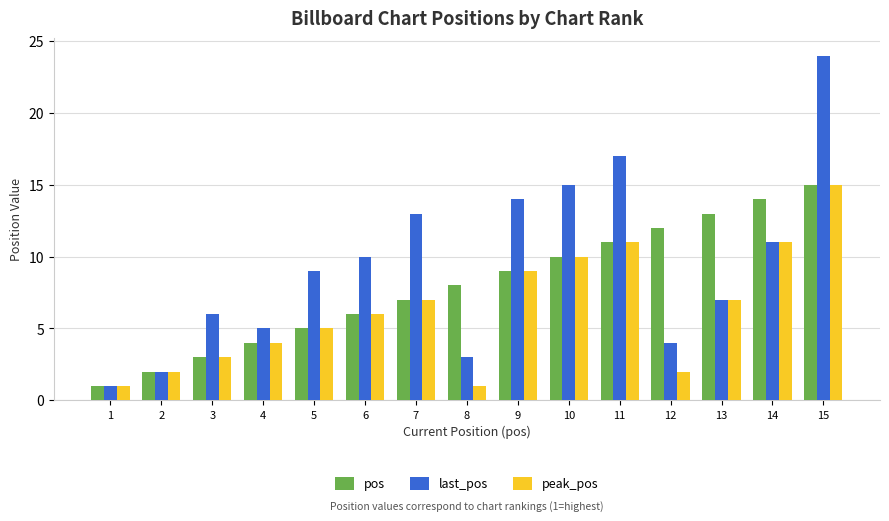

List the series in order of their overall mean, highest first.

last_pos, pos, peak_pos